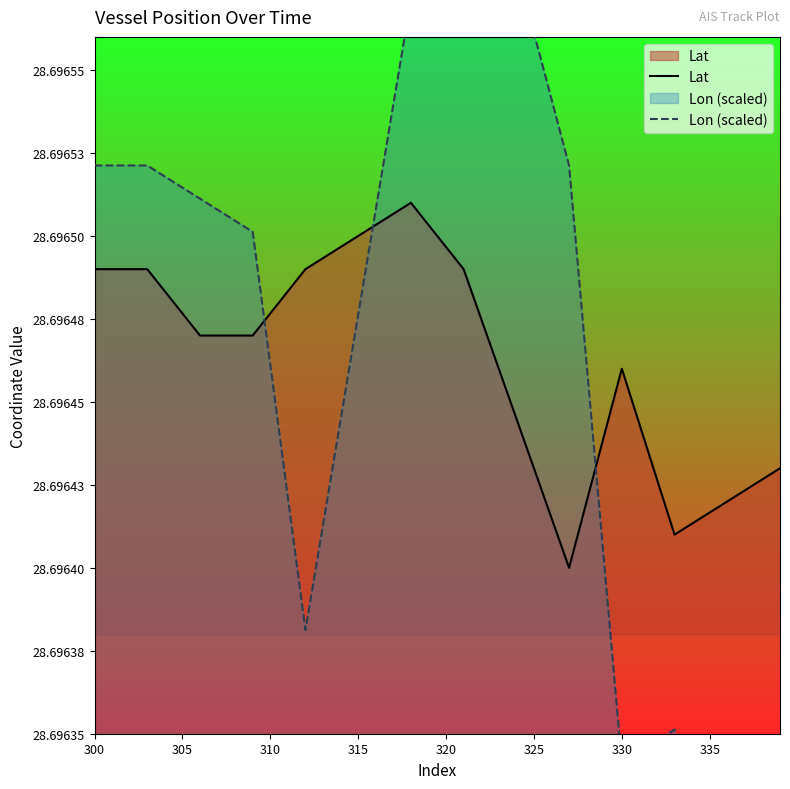

Is it true that Lon (scaled) equals 43.9 at 330?

False